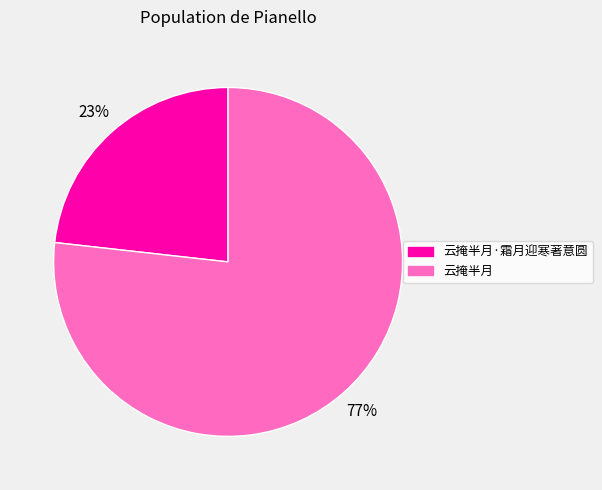

Does any single category account for the majority?

Yes